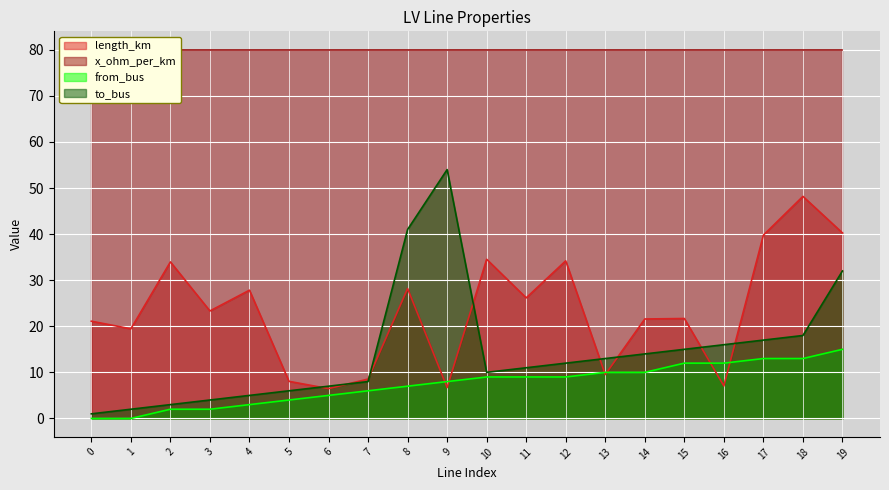

True or false: length_km has a value of 11.1 at 16.

False